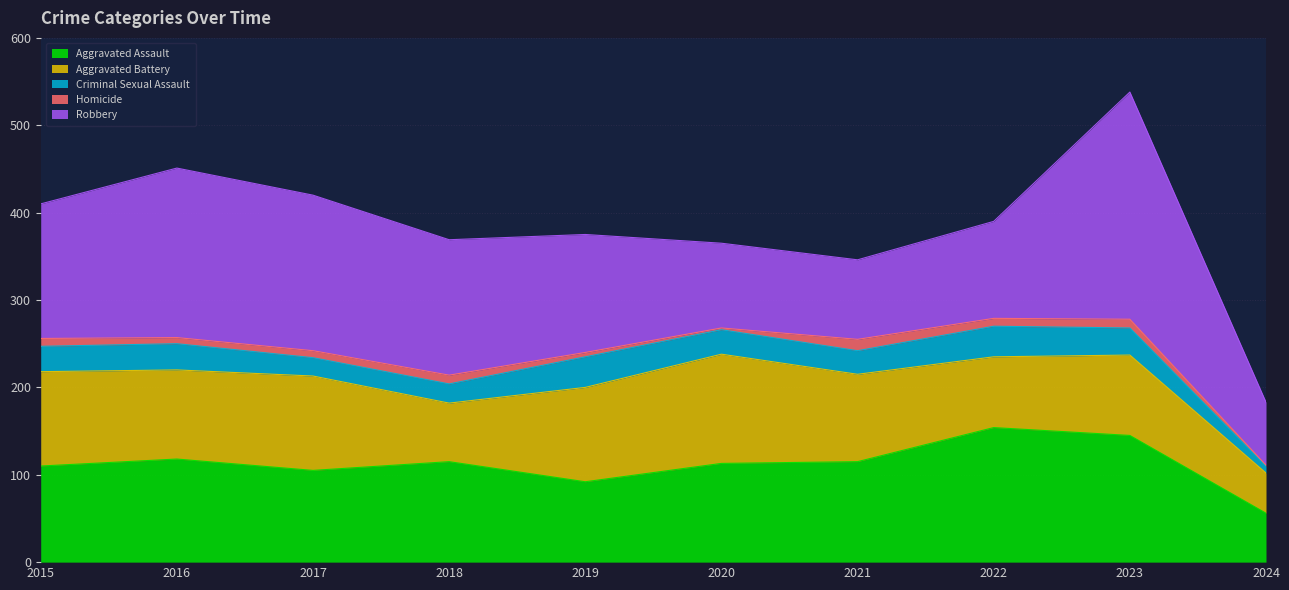

What is the spread (max minus min) of values at 2019?

130